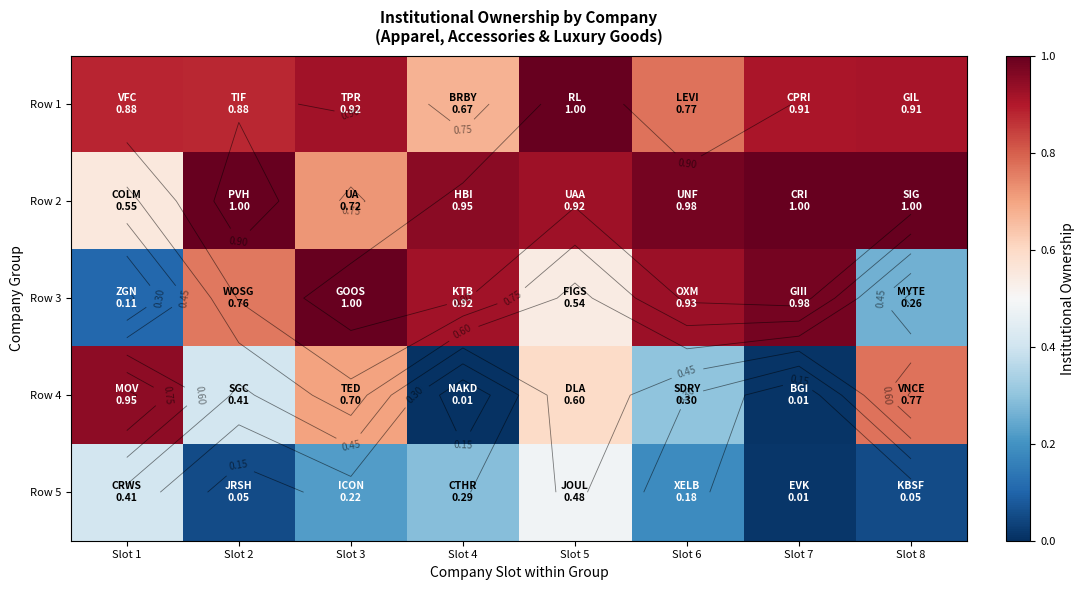

Between Slot 8 and Slot 2, which is larger?

Slot 8